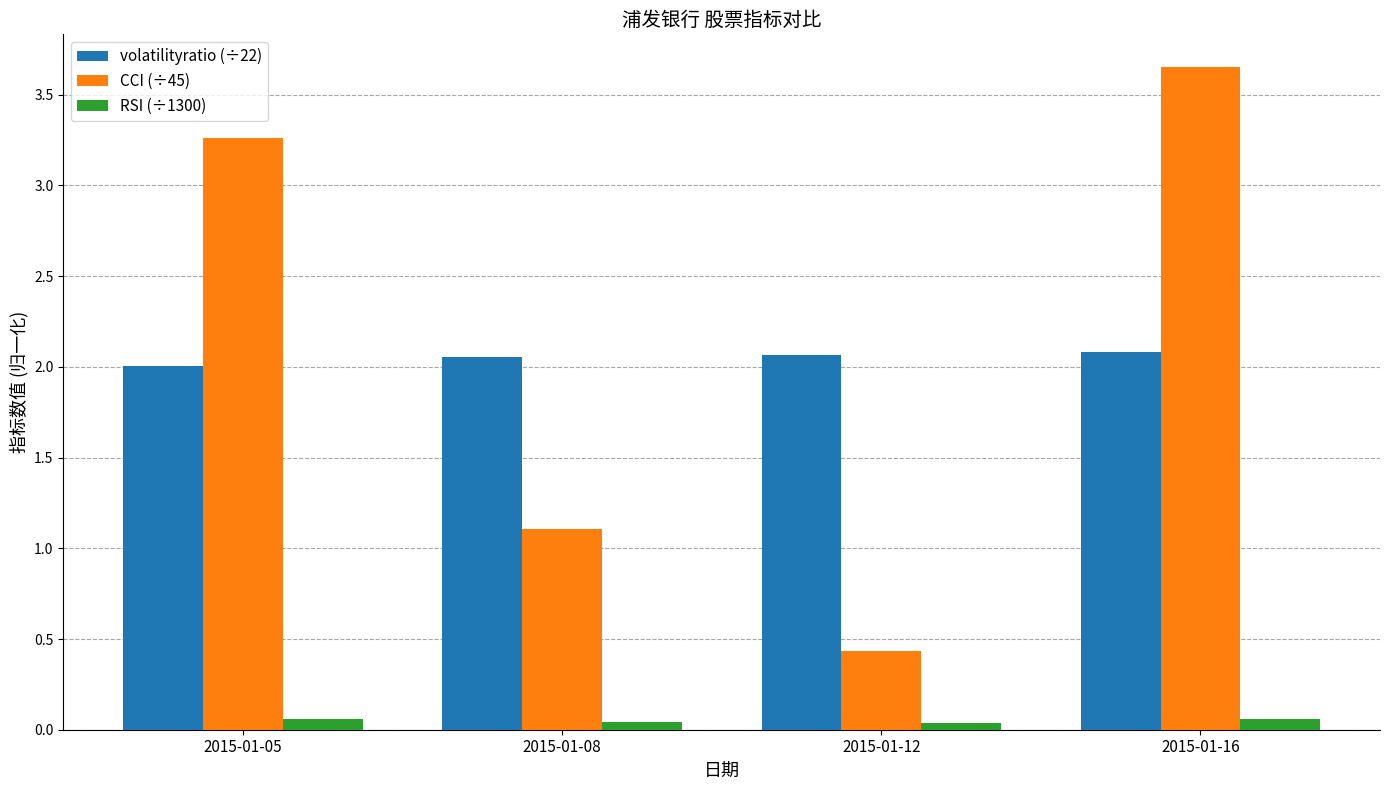

At which category does the chart reach its peak across all series?

2015-01-16